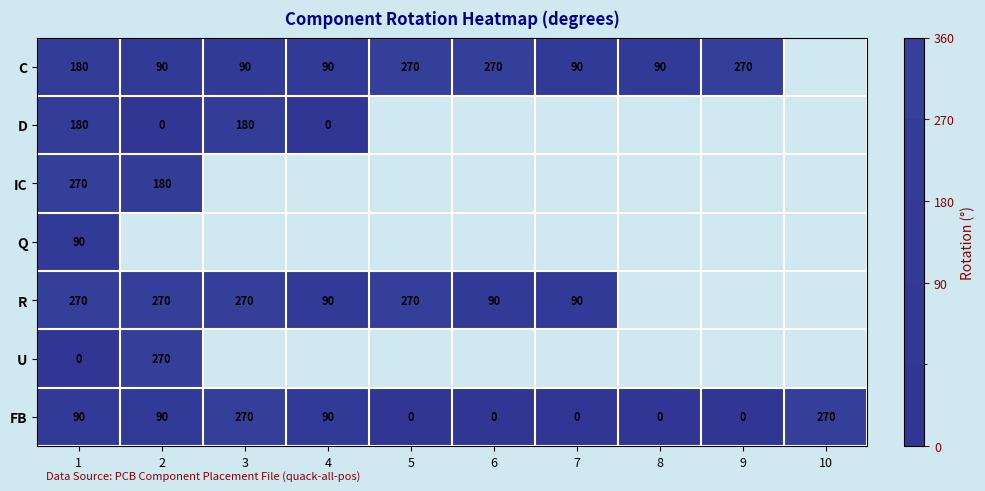

Is it true that C equals 134 at 4?

False